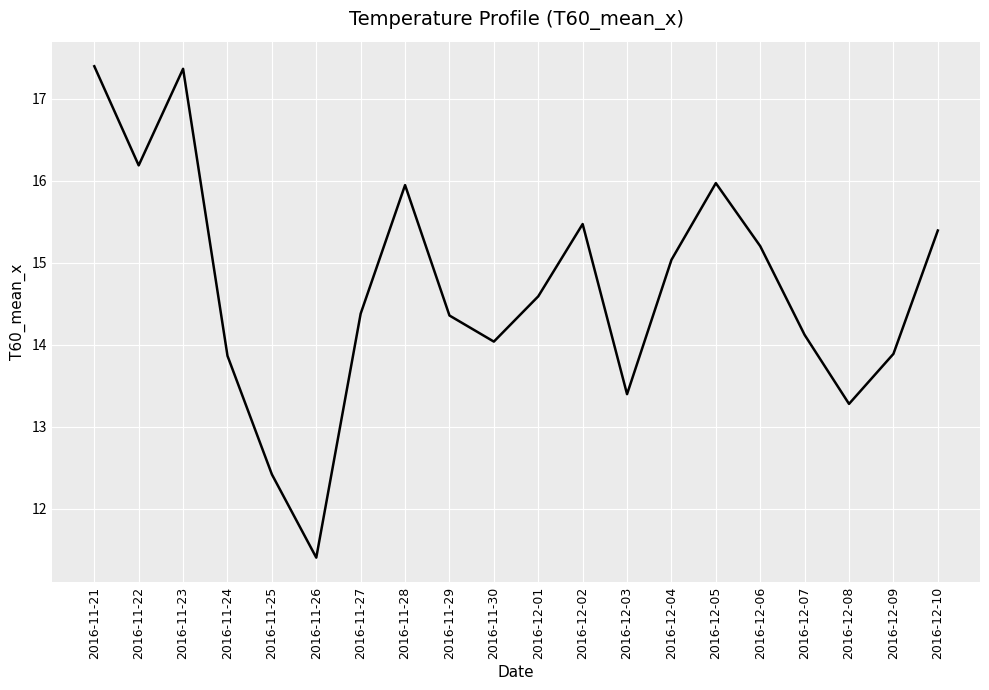

What is the average value?

14.7